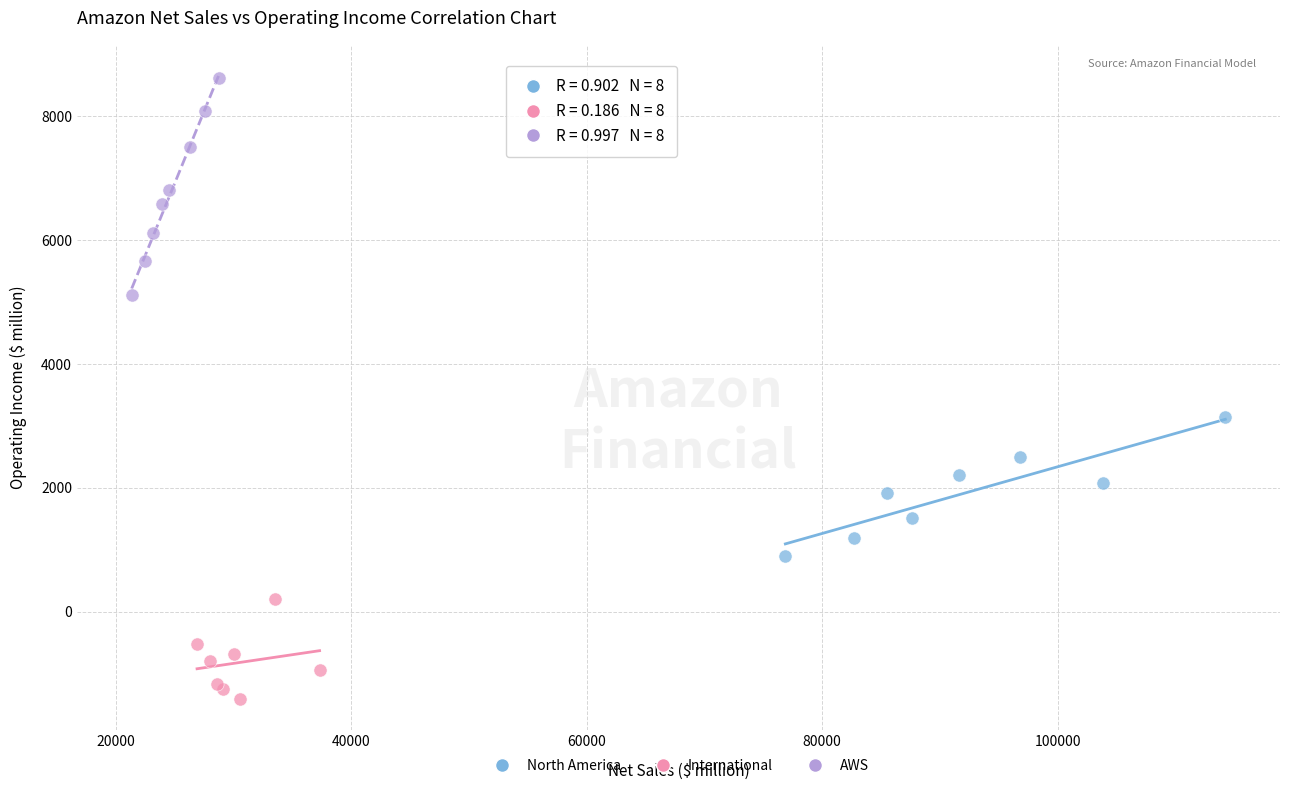

Which series contains the highest Y value?

AWS